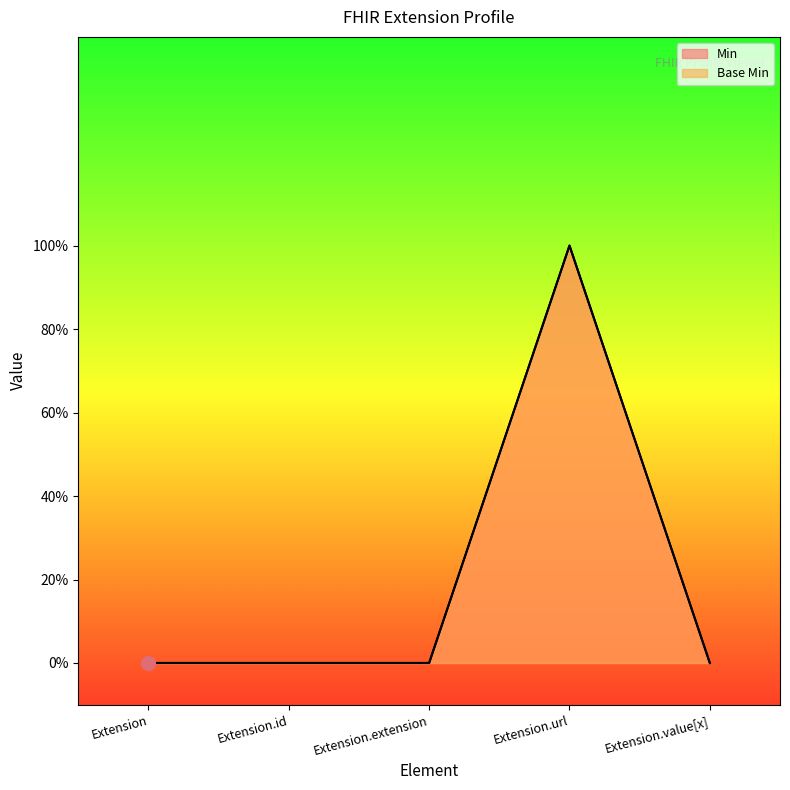

Where is Base Min nearest to the value 0?

Extension